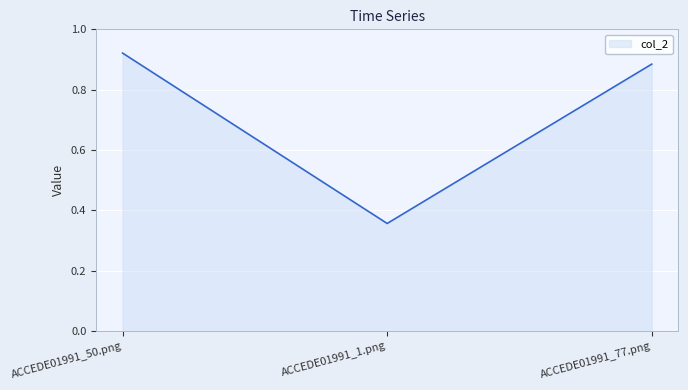

Which category has the highest value across all series?

ACCEDE01991_50.png